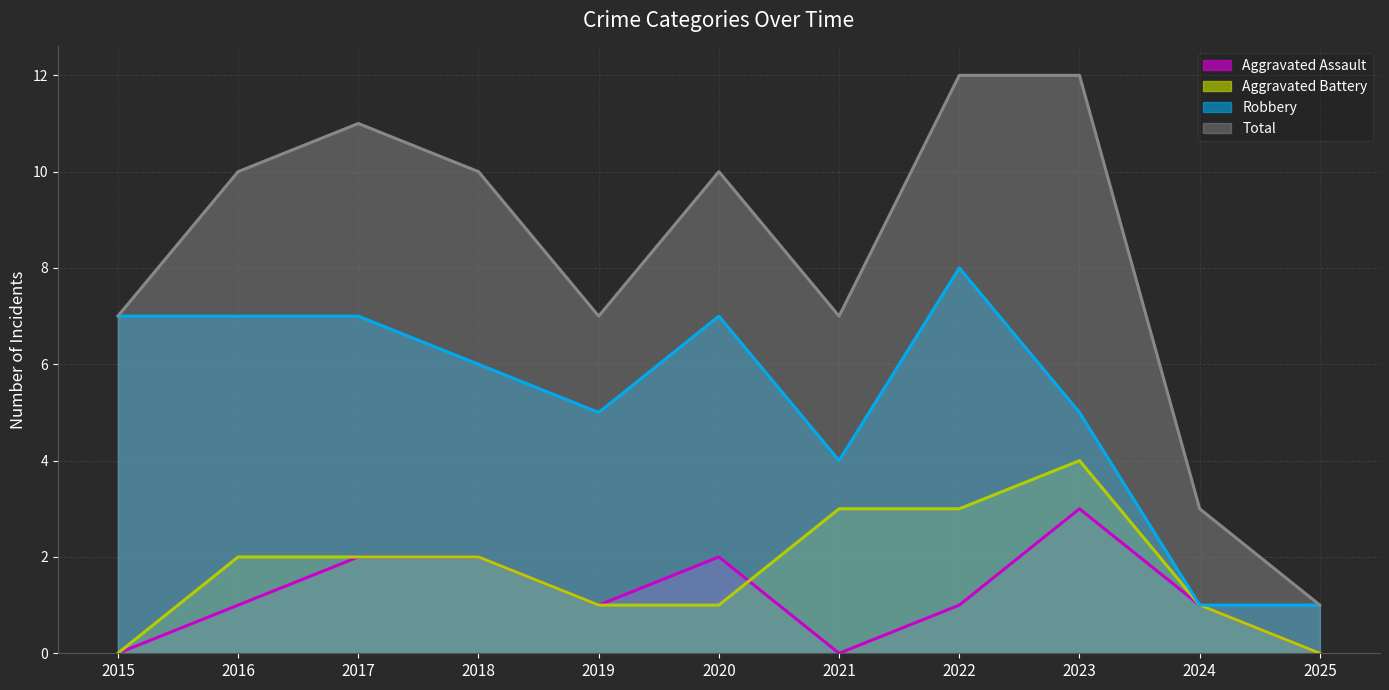

At 2021, list the series in order from largest to smallest.

Total, Robbery, Aggravated Battery, Aggravated Assault